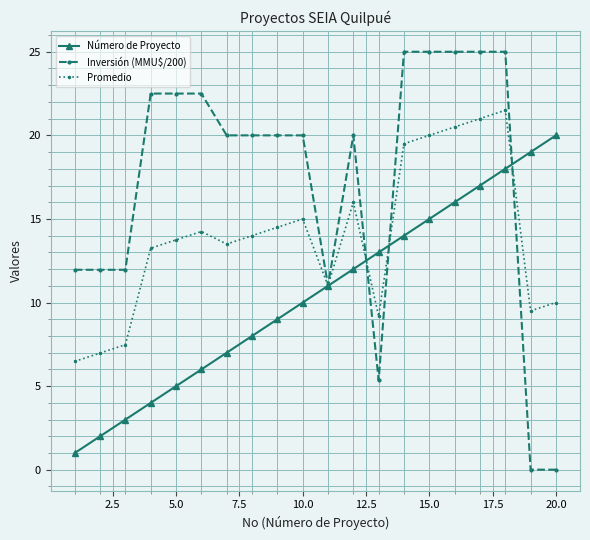

True or false: Número de Proyecto has more than 1 interior local peaks.

False